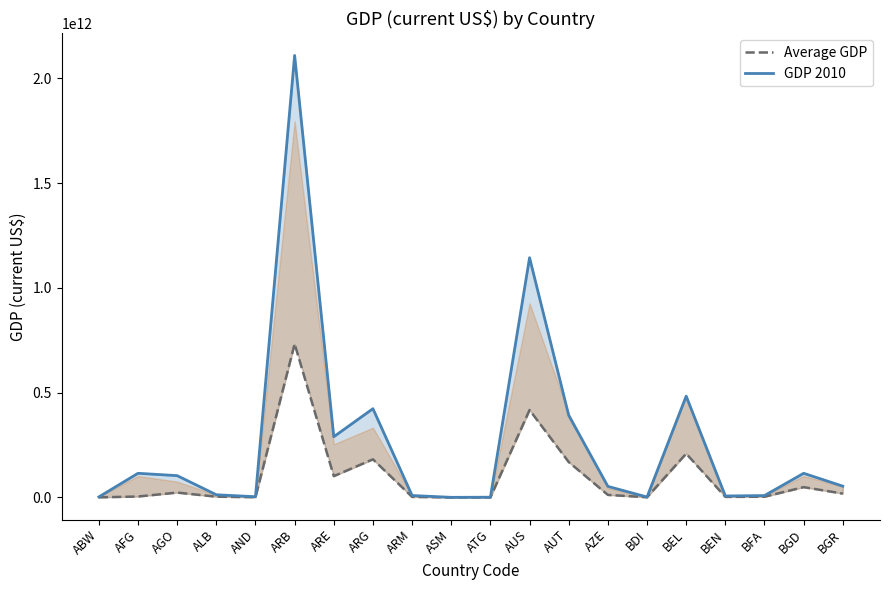

Reading left to right, list all the values displayed in this chart.

Average GDP: 631972259.7	4451767657.8	23218013183.5	3646307860.9	1242253413.5	732886495651.2	101753336883.2	182036654567.2	2681724231.7	150137931.0	506995481.5	417399319446.8	169010783105.7	12220070149.2	1038112756.4	209211810845.8	2734624519.3	3471902970.4	49207990750.8	18410677222.8
GDP 2010: 2584463687.0	115279000000.0	104116000000.0	12890867539.0	3442062830.0	2109550000000.0	289787000000.0	423627000000.0	9260284938.0	574000000.0	1142469074.0	1144260000000.0	391893000000.0	52902703376.0	2026864469.0	483548000000.0	6970240895.0	8979966766.0	115279000000.0	53903022339.0